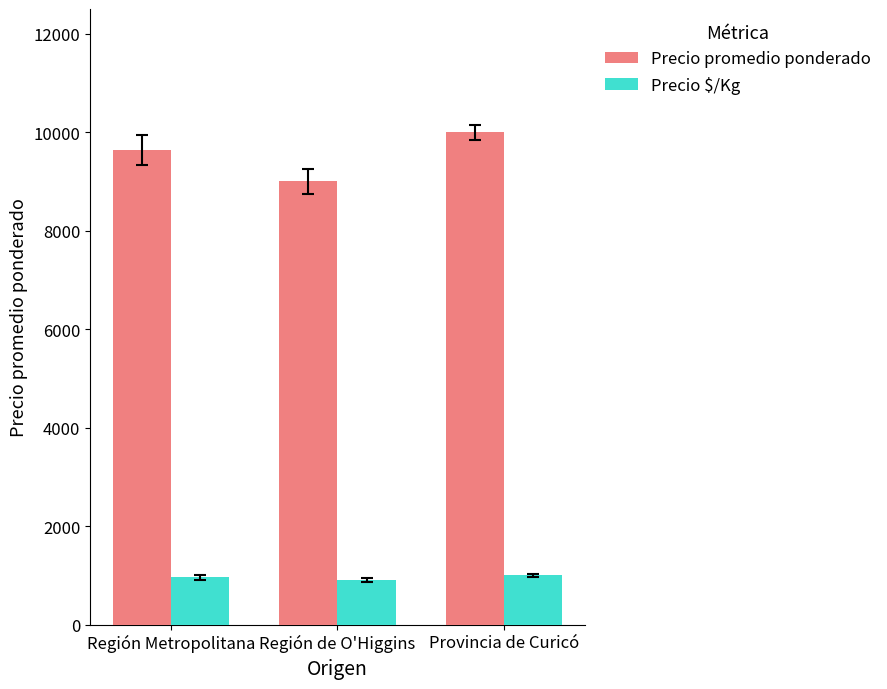

Where is Precio $/Kg nearest to the value 950?

Región Metropolitana